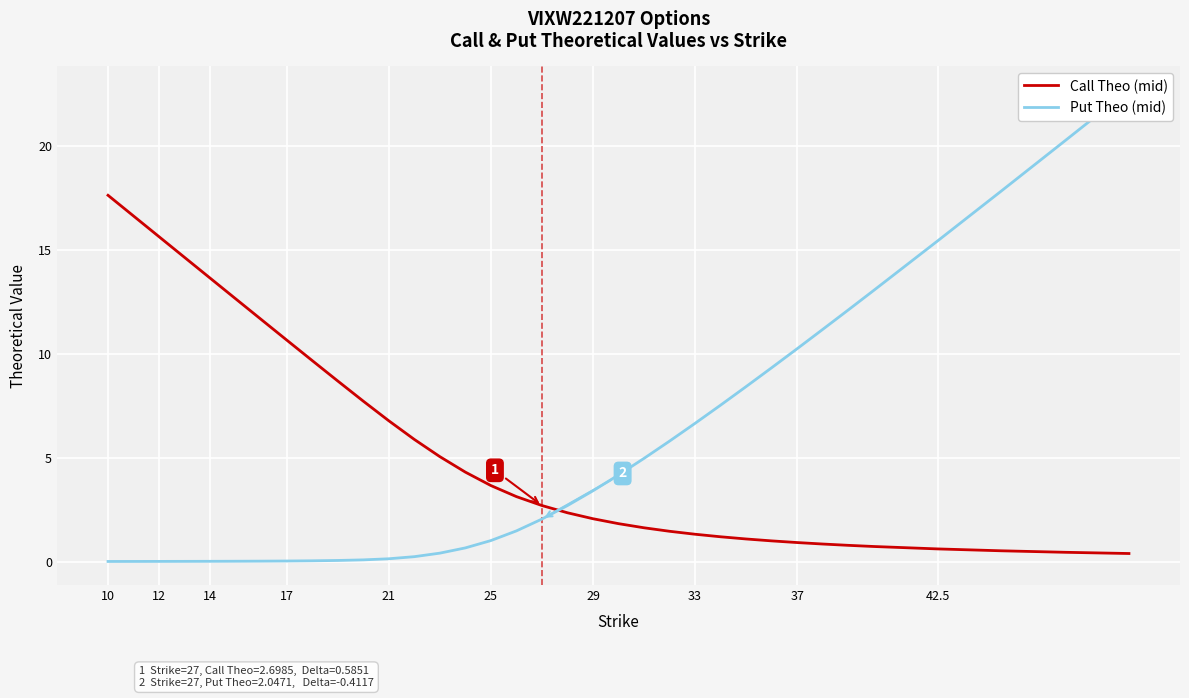

What is the highest value of the Call Theo (mid) series?

17.6